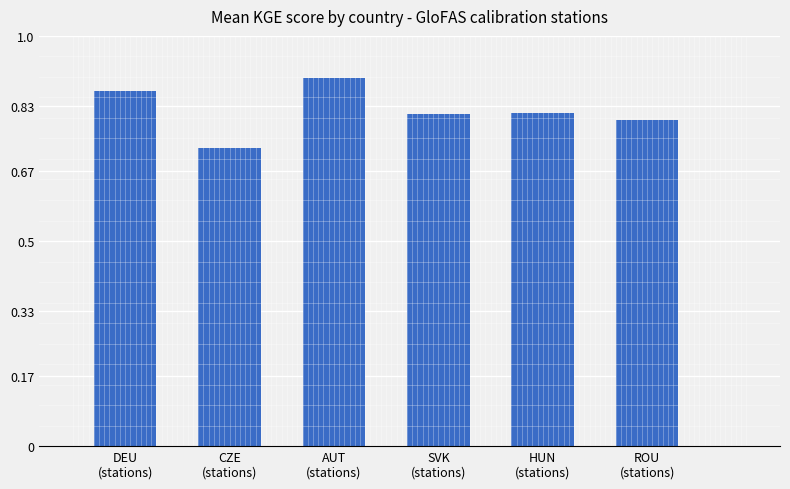

What is the sum of all values?

4.9